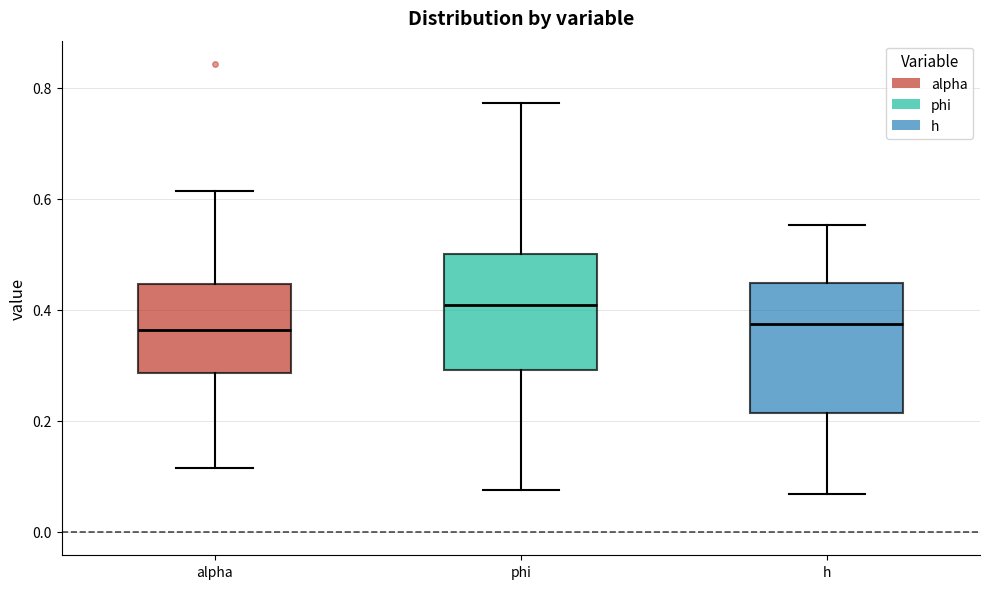

Which box has the highest median line?

phi